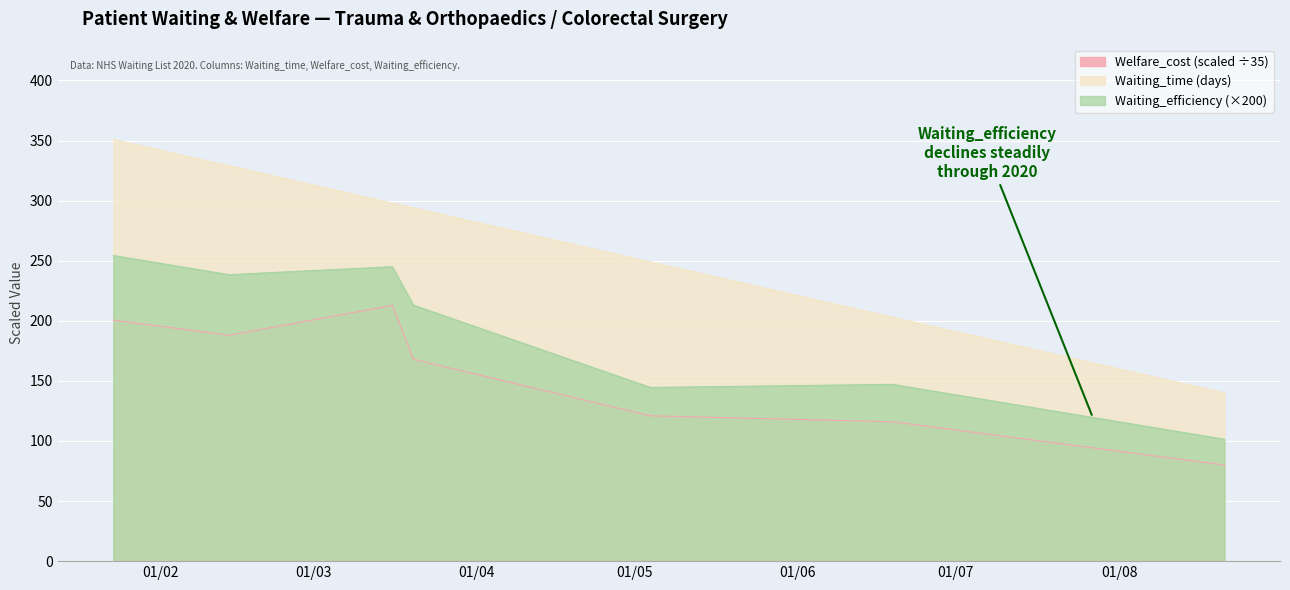

Does the chart display data point markers on the line(s)?

No